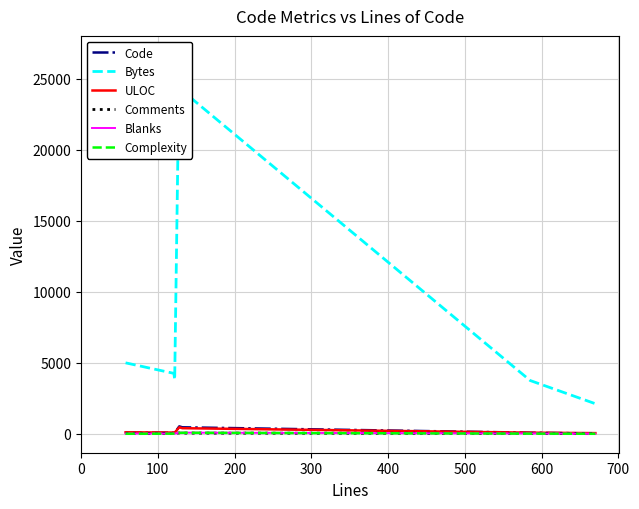

How many categories are shown in the chart?

7